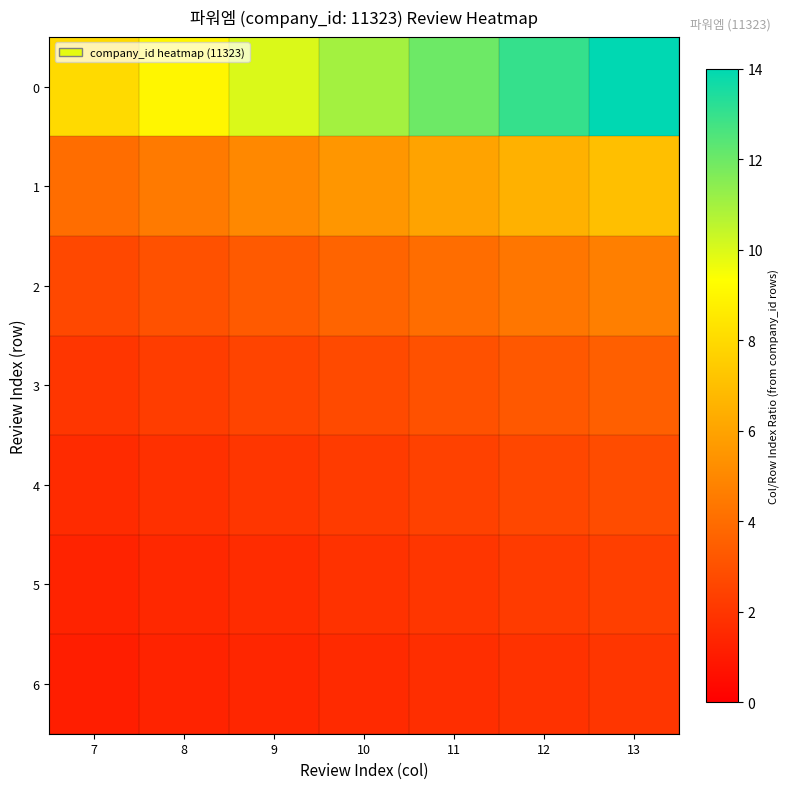

At which category is the sum across all series the highest?

13